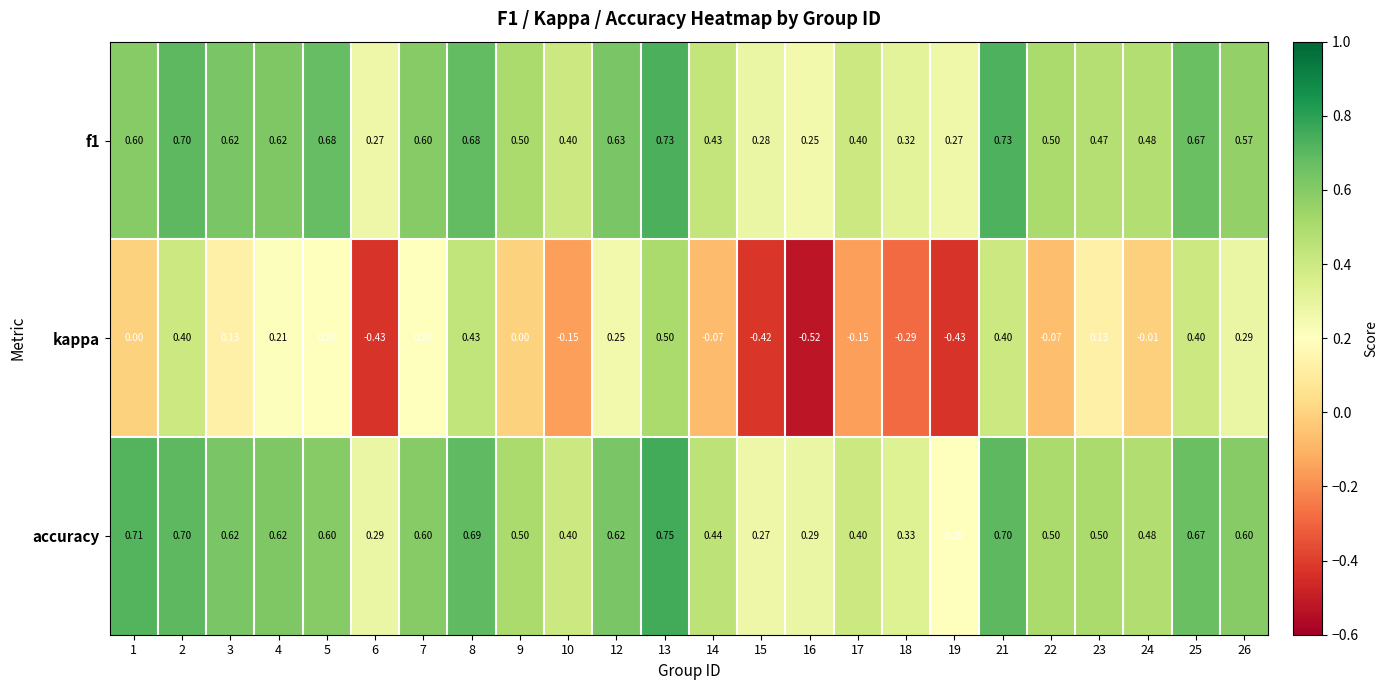

Which series has the largest range (max minus min)?

kappa